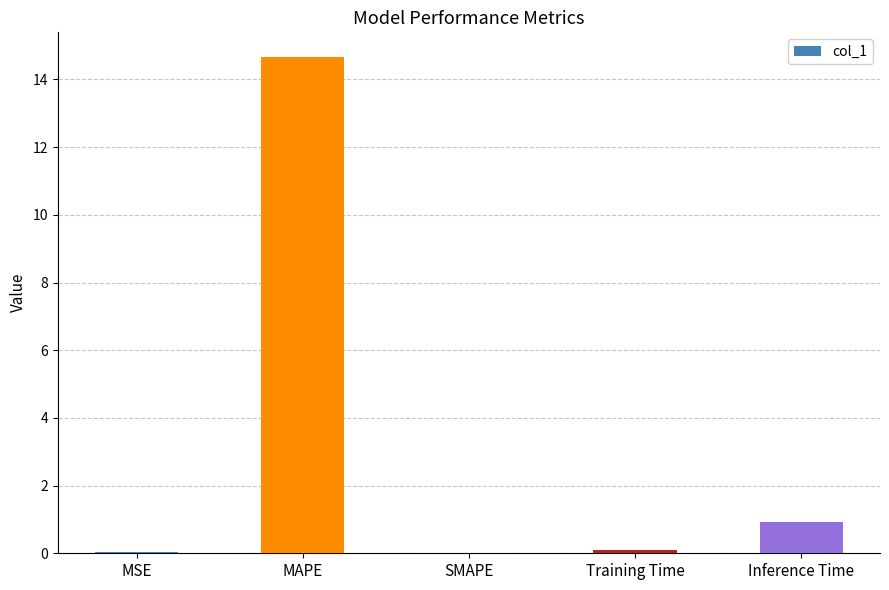

Which category has the highest value across all series?

MAPE